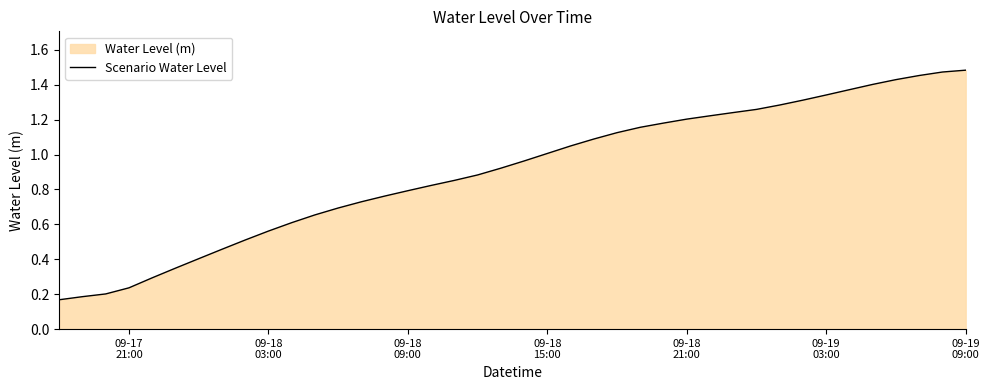

True or false: the data has more than 1 interior local peaks.

False